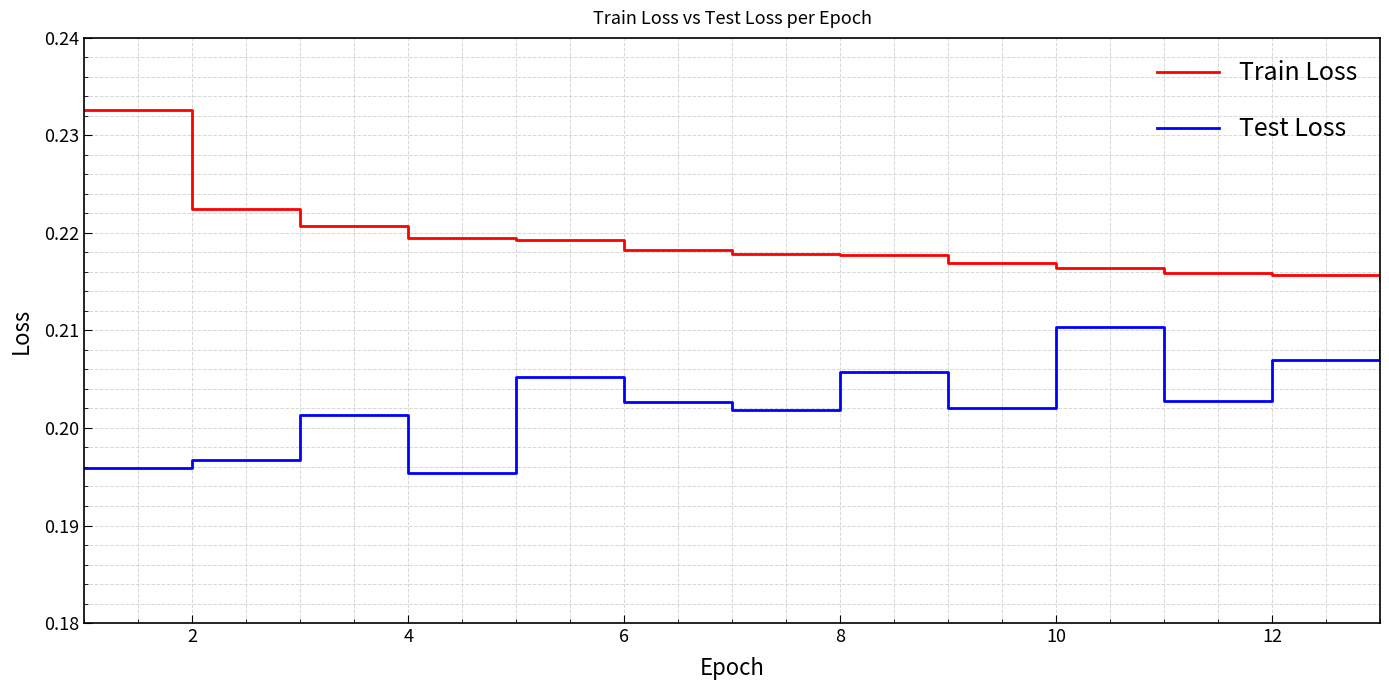

Which series has the largest total across all categories?

Train Loss